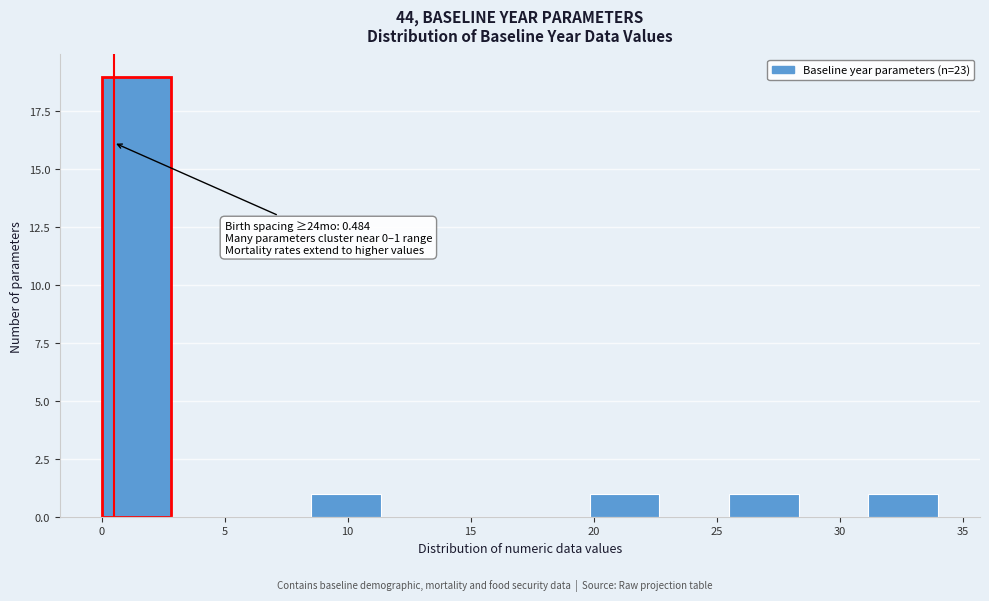

Which range on the x-axis has the tallest bar?

0.0 to 3.0